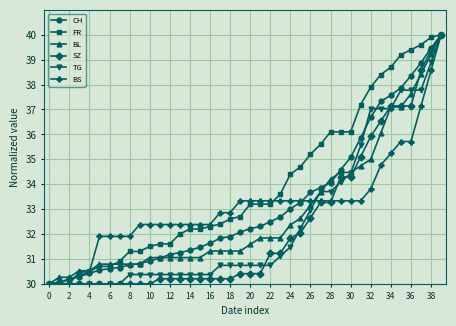

What is the value of the BS point at the 7th from the left?

31.9